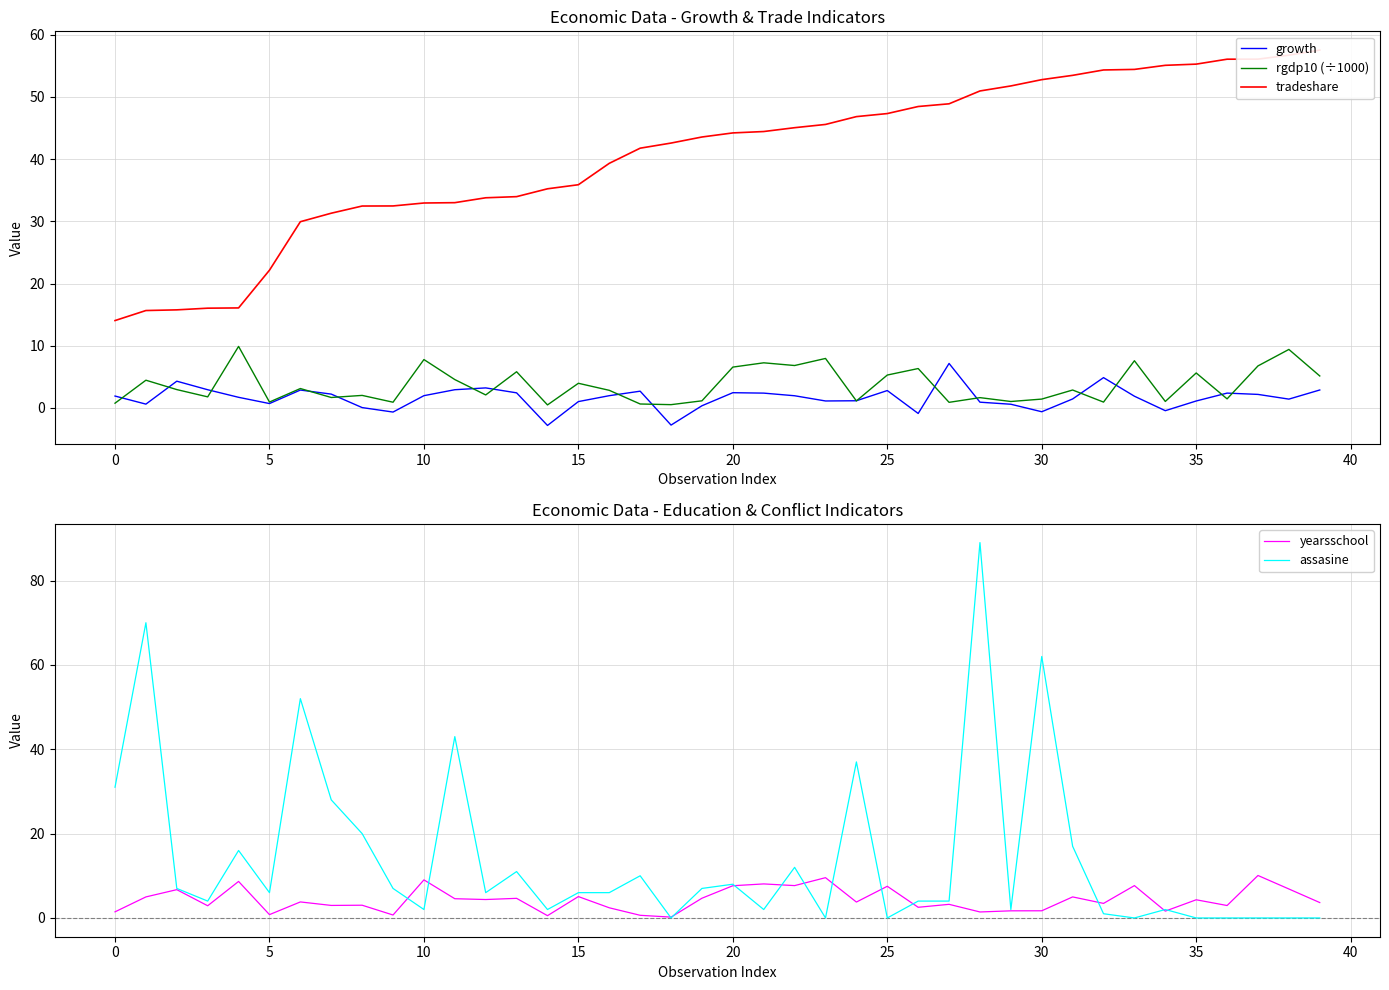

At which label is tradeshare closest to 35?

14